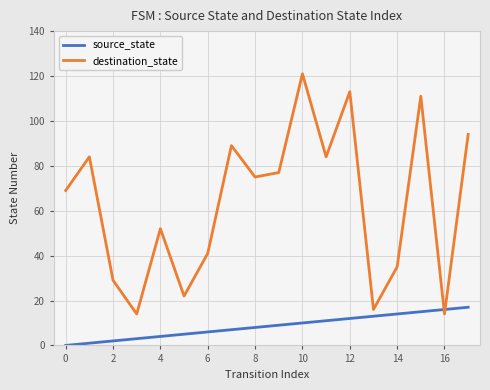

What is the difference between the maximum and minimum values in the source_state series?

17